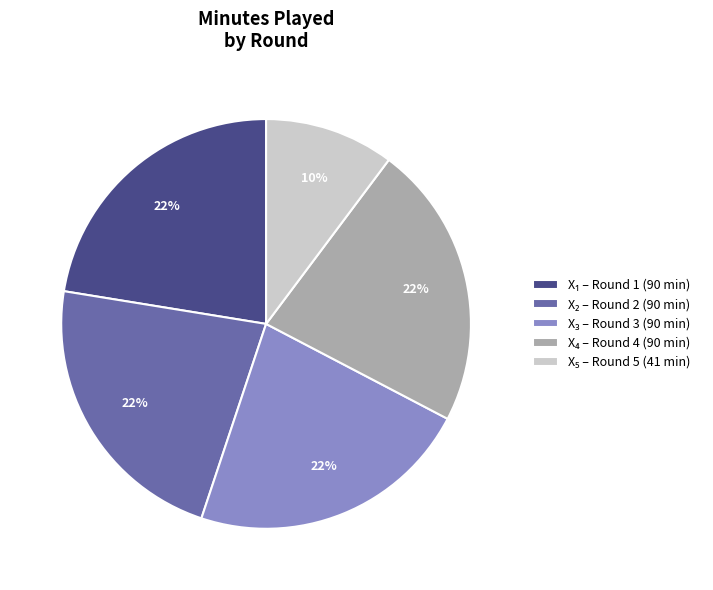

Does any single category account for the majority?

No